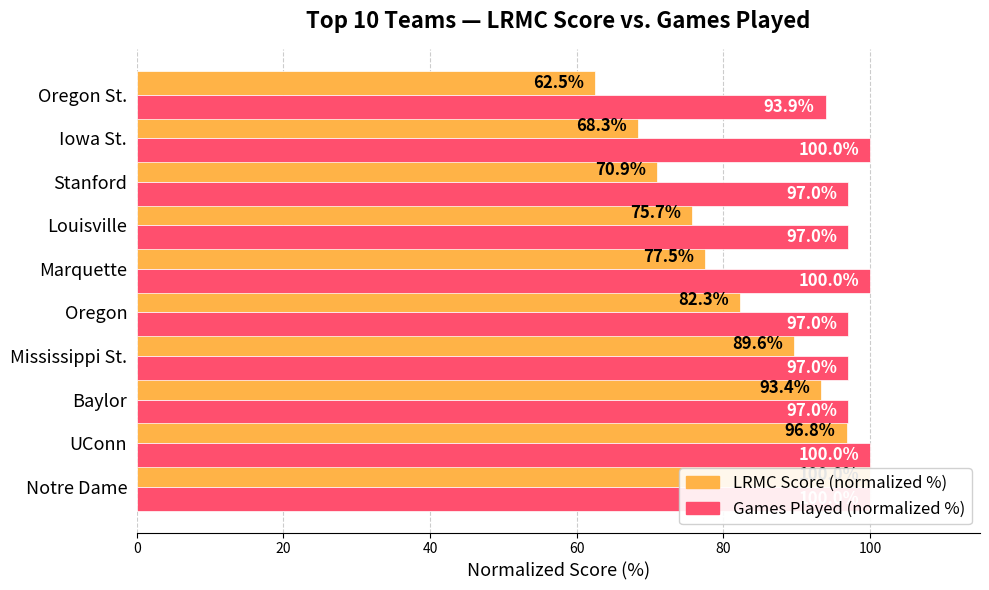

Rank the series by their average value, from highest to lowest.

Games Played (normalized %), LRMC Score (normalized %)